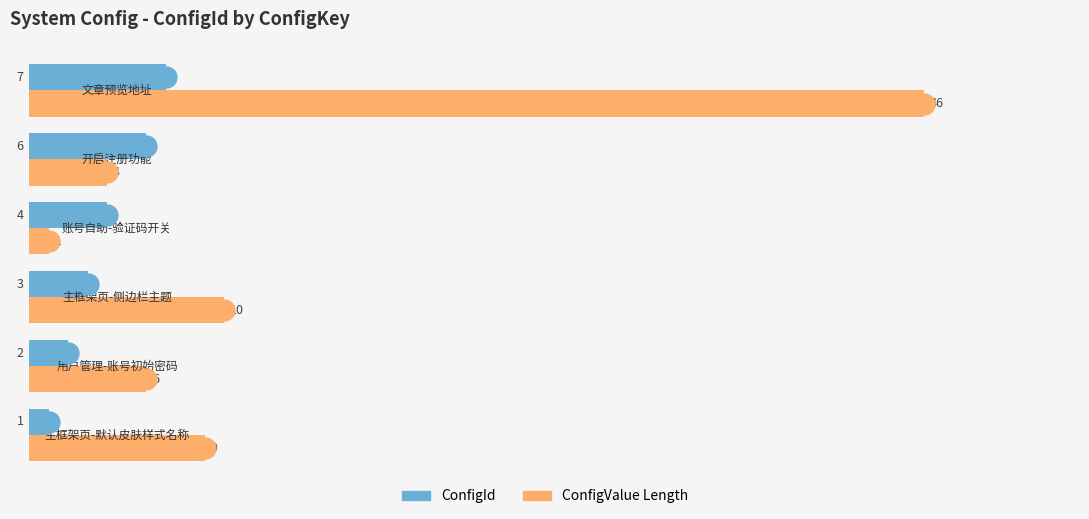

Which series has the widest spread of values?

ConfigValue Length